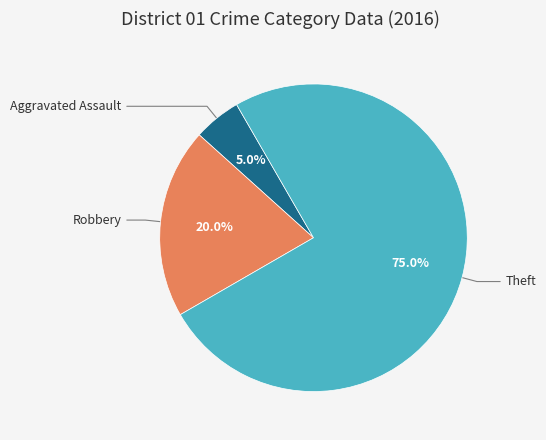

Is there any slice that represents more than half of the pie?

Yes